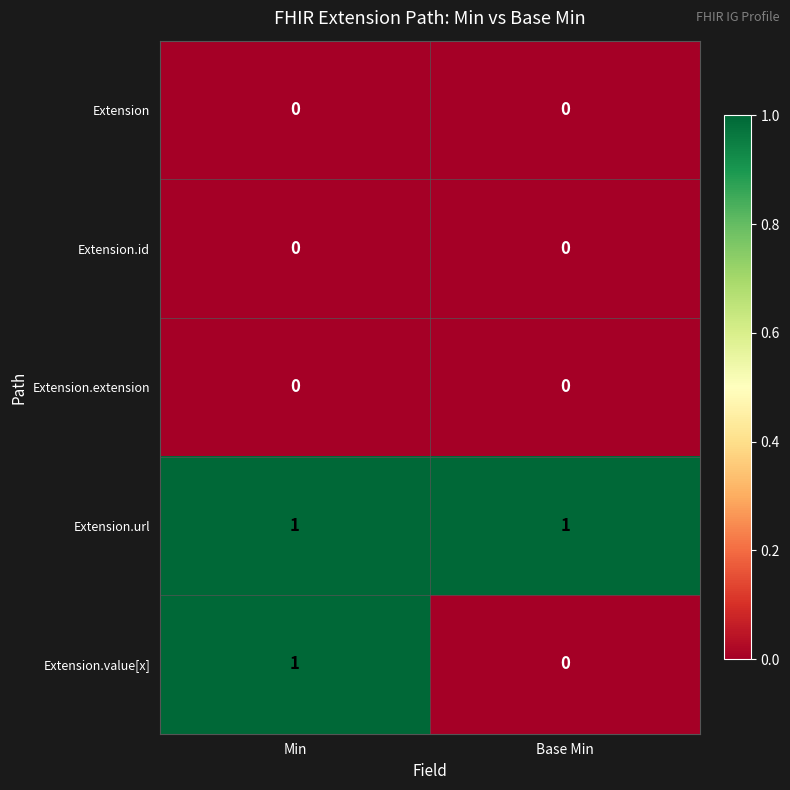

Reading left to right, list all the values displayed in this chart.

Extension: 0	0
Extension.id: 0	0
Extension.extension: 0	0
Extension.url: 1	1
Extension.value[x]: 1	0